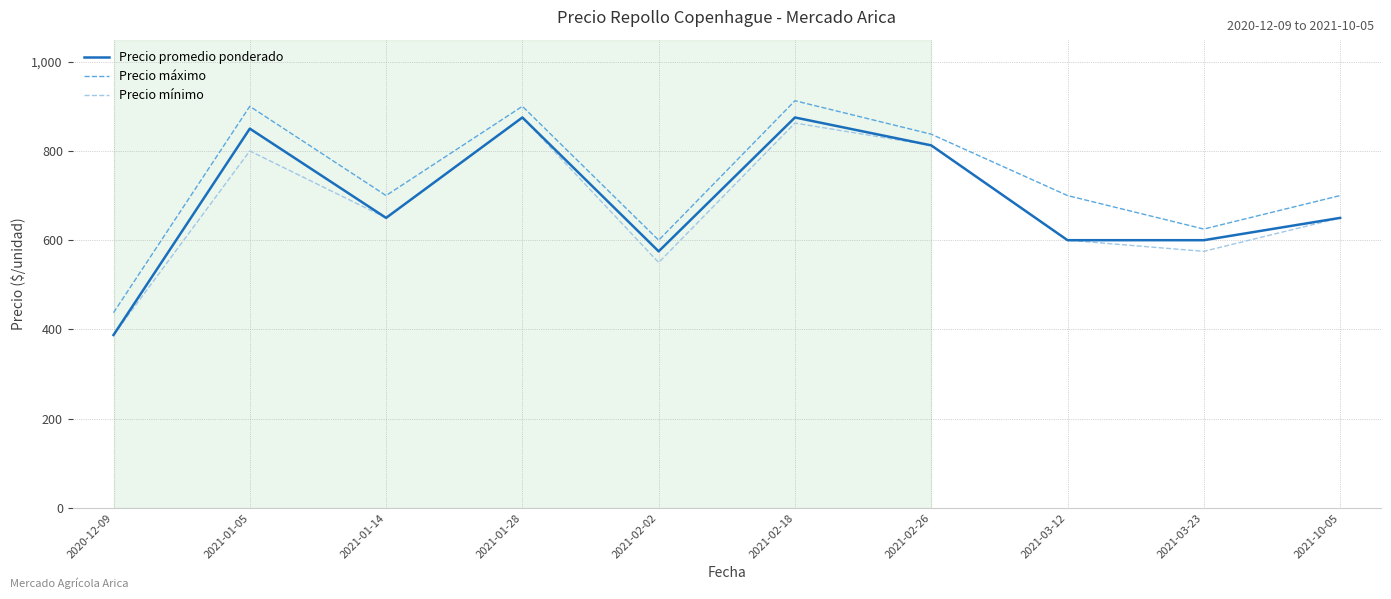

True or false: Precio máximo and Precio mínimo intersect in this chart.

False